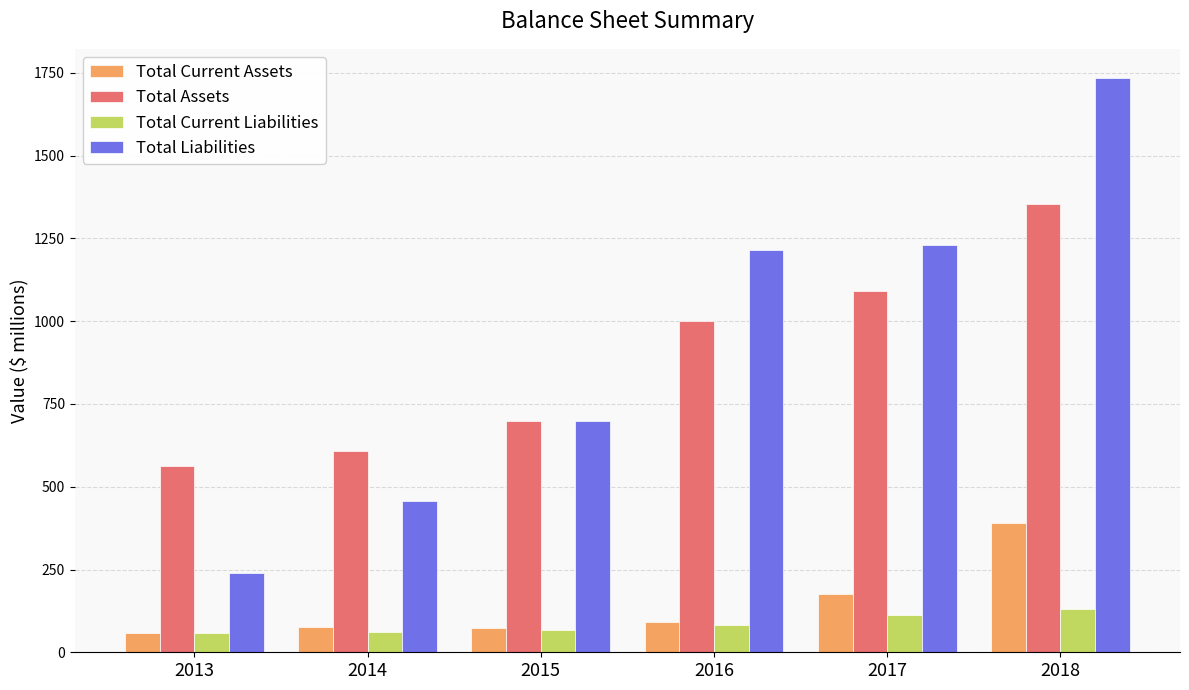

The value of Total Assets at 2018 is 1353. True or false?

True